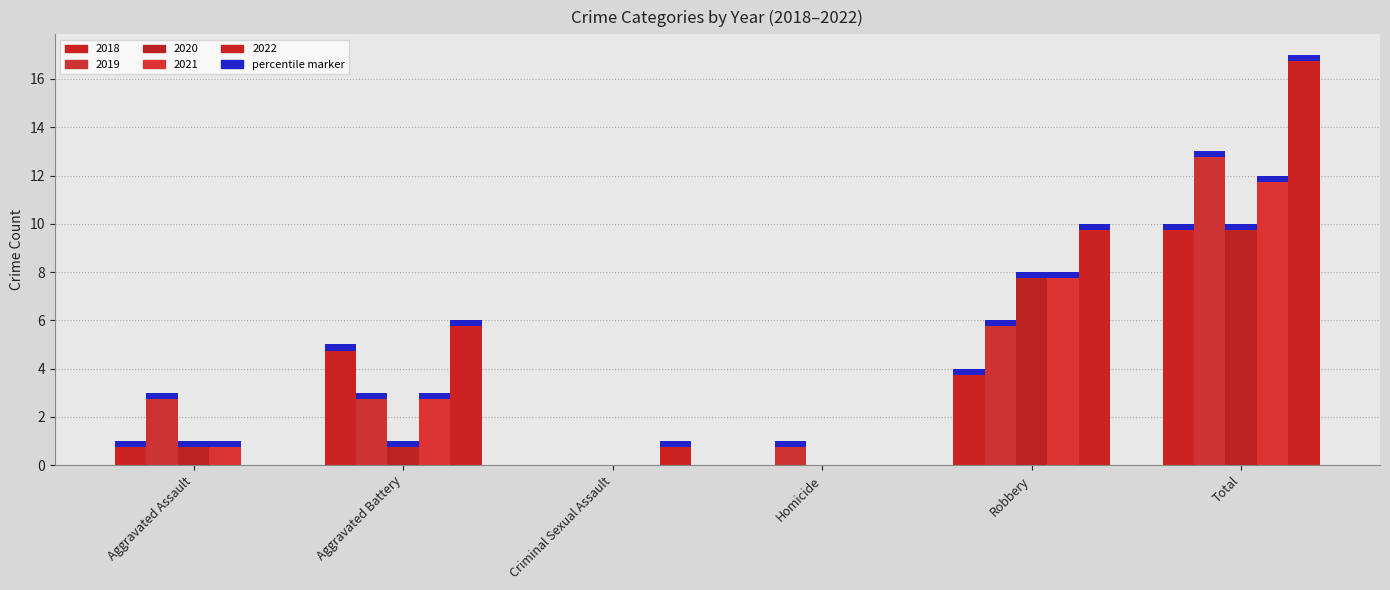

What is the total value across all series at Criminal Sexual Assault?

1